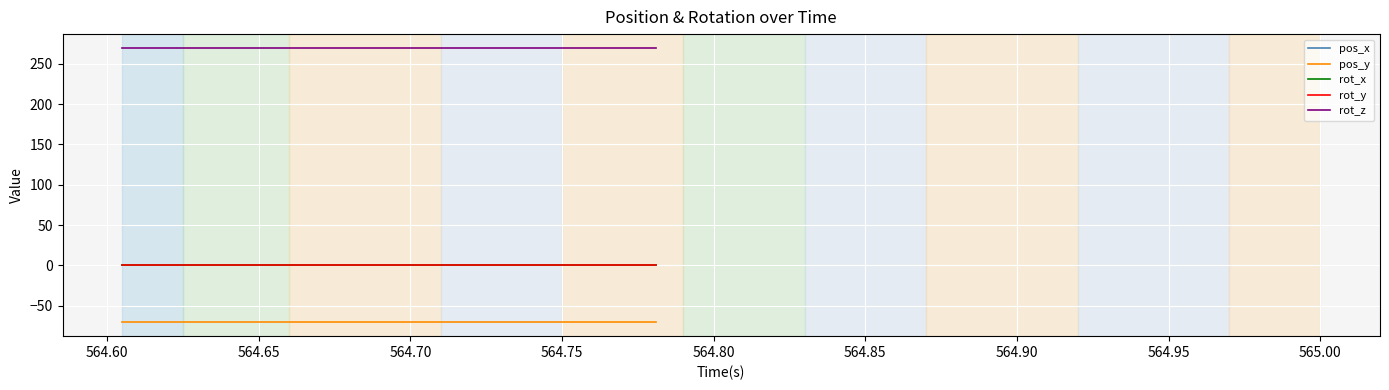

What is the label of the 3rd point from the left?

564.65